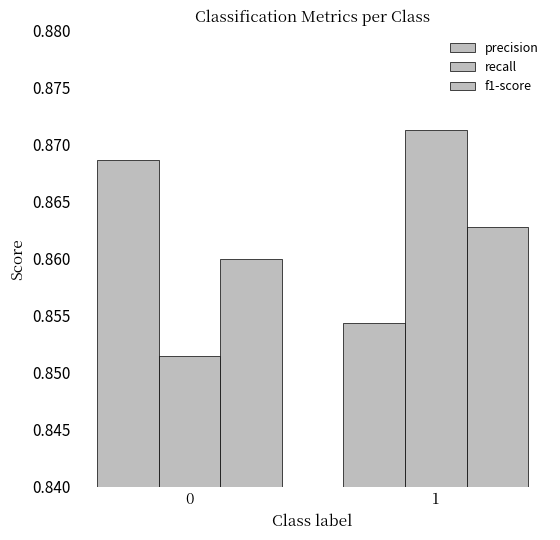

How many bars are there in each group?

3